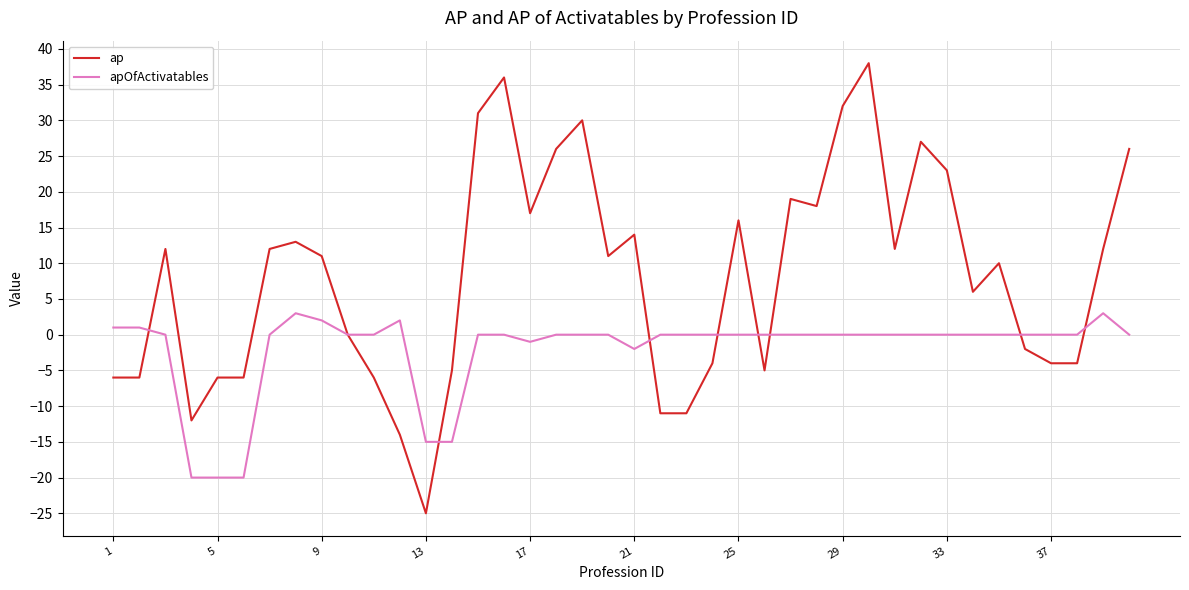

What is the sum of all apOfActivatables values?

-81